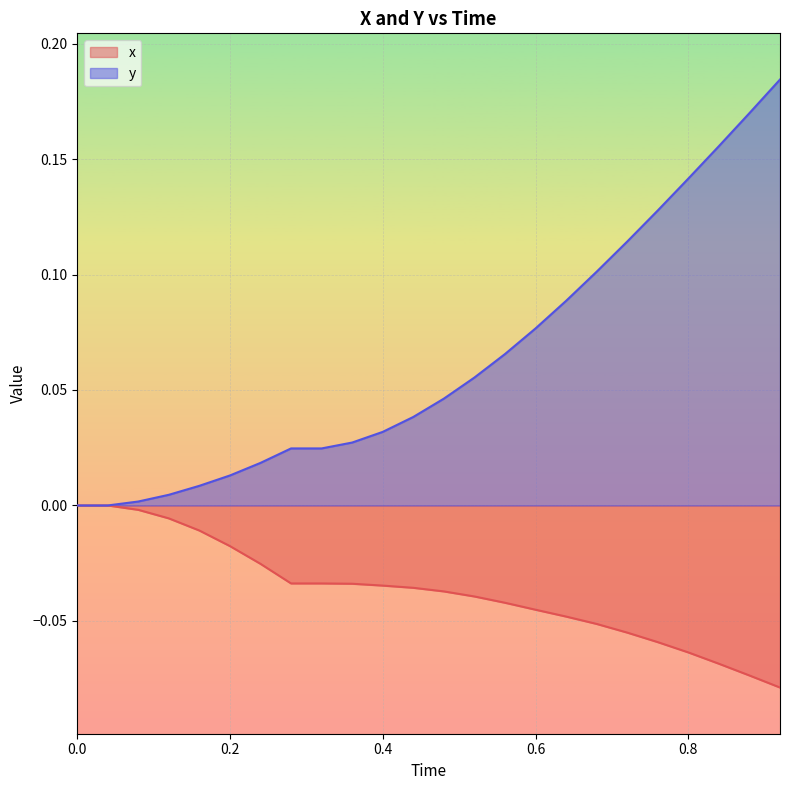

How many data points does each series have?

24